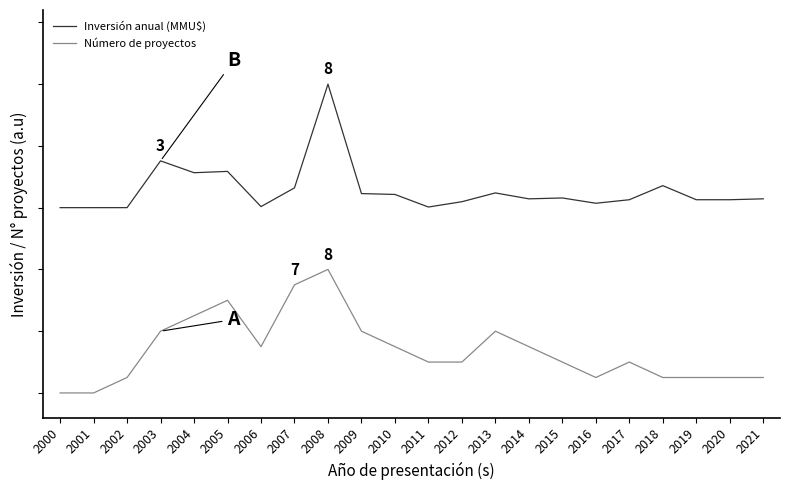

What are all the series names shown in the legend?

Inversión anual (MMU$), Número de proyectos